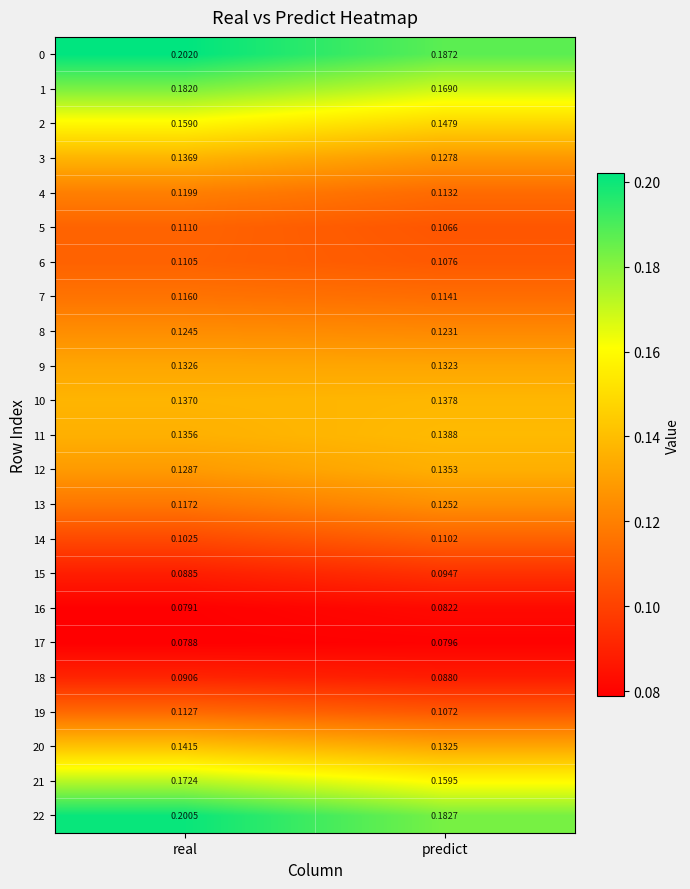

At which category does the chart reach its minimum across all series?

real